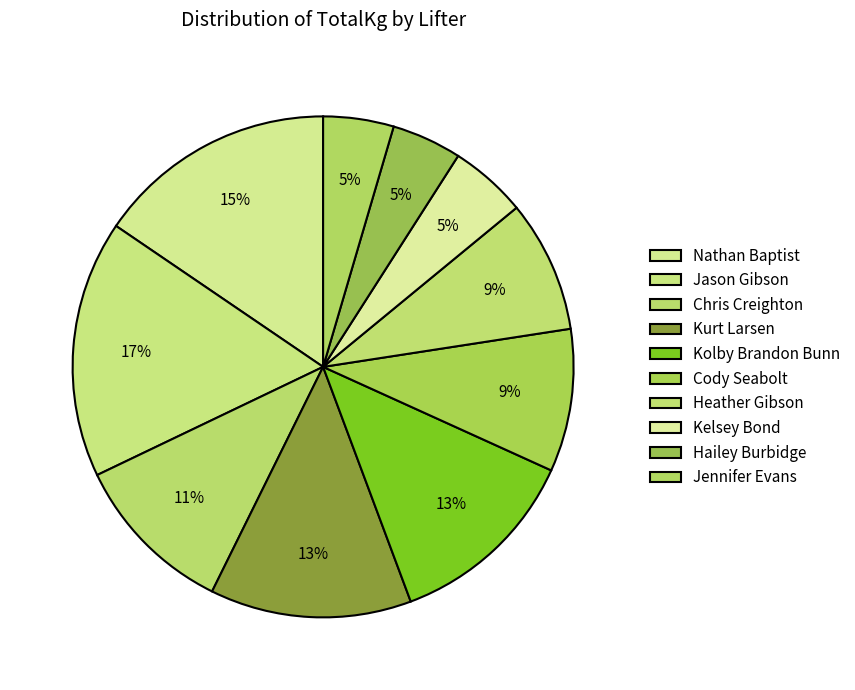

Which has a higher value, Heather Gibson or Hailey Burbidge?

Heather Gibson